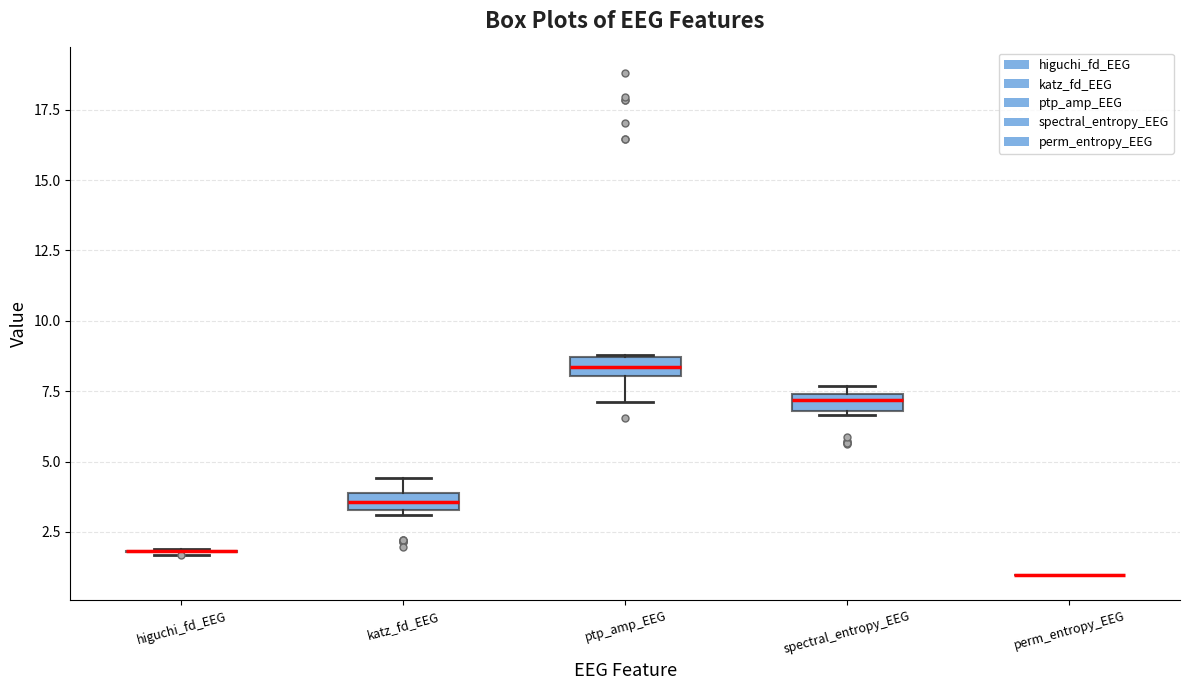

Where is the lower edge of the box for ptp_amp_EEG on the y-axis? The values are not printed on the chart, so give them approximately, as read against the axis.

8.0